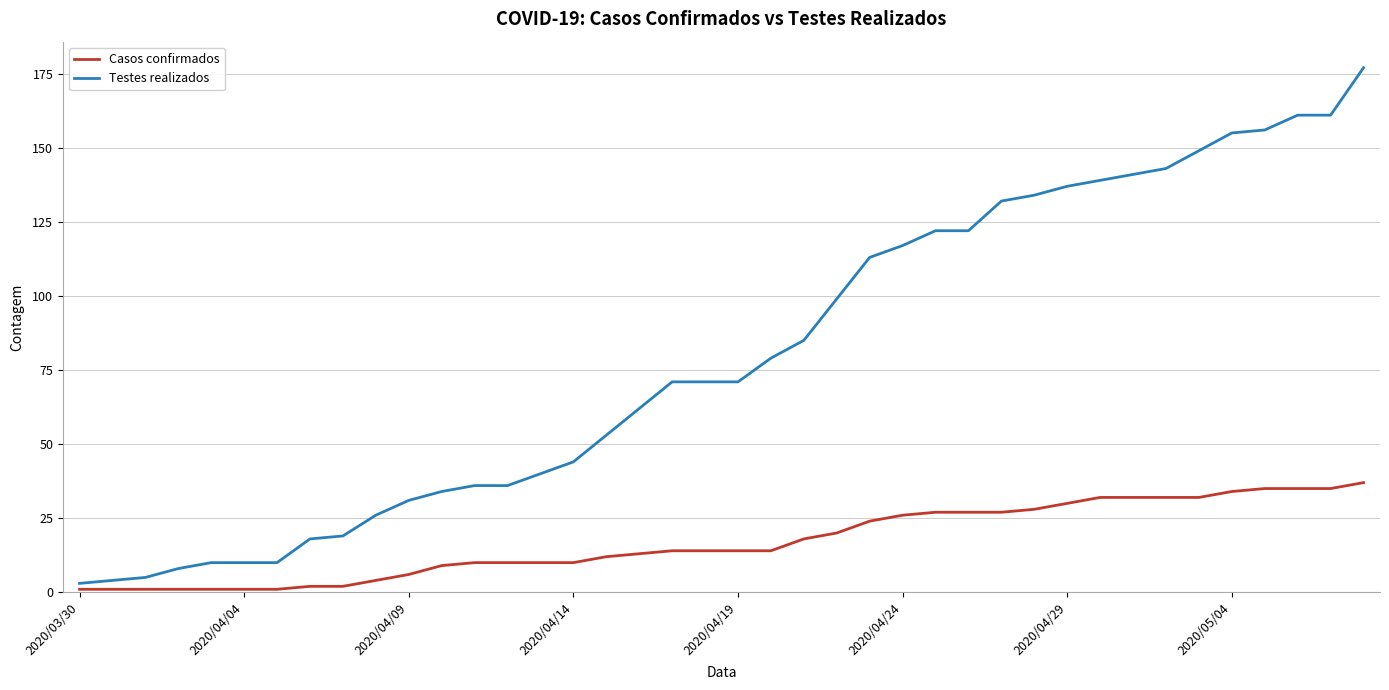

Which series has the largest range (max minus min)?

Testes realizados